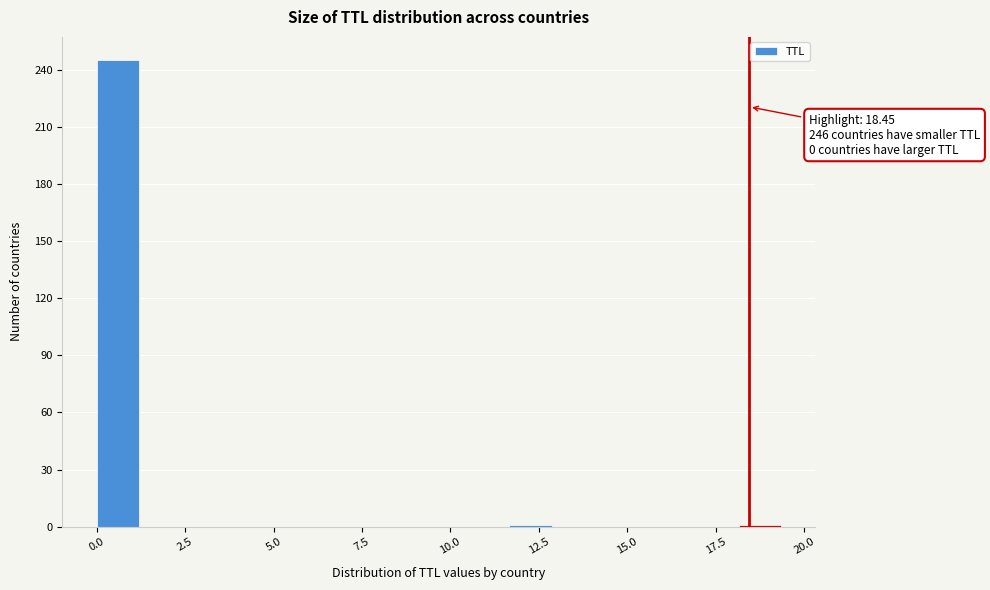

Around what value on the x-axis is the tallest bar? Give the approximate position of its centre, as read against the axis.

0.5